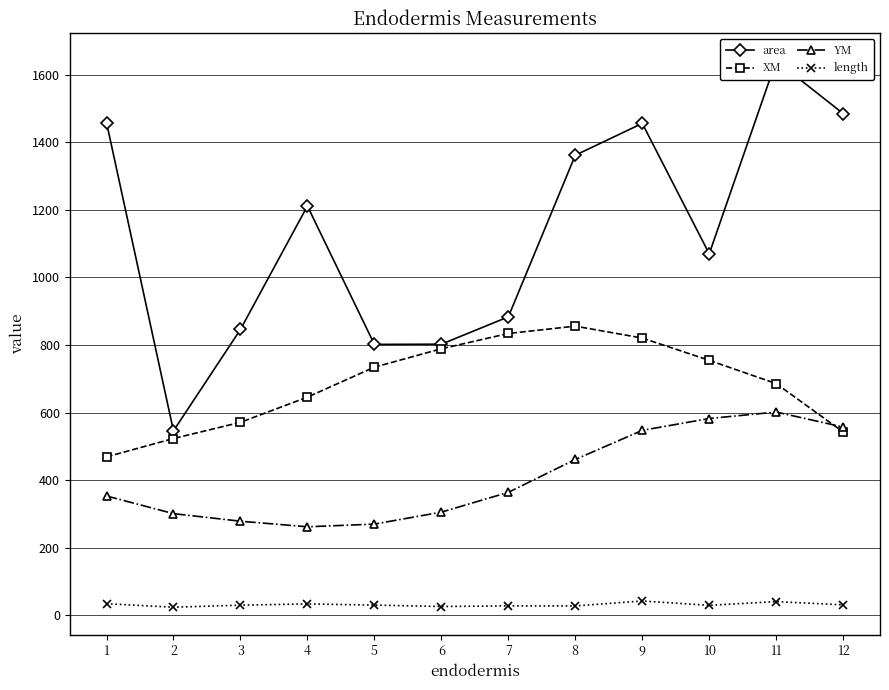

What is the total value across all series at 9?

2865.1